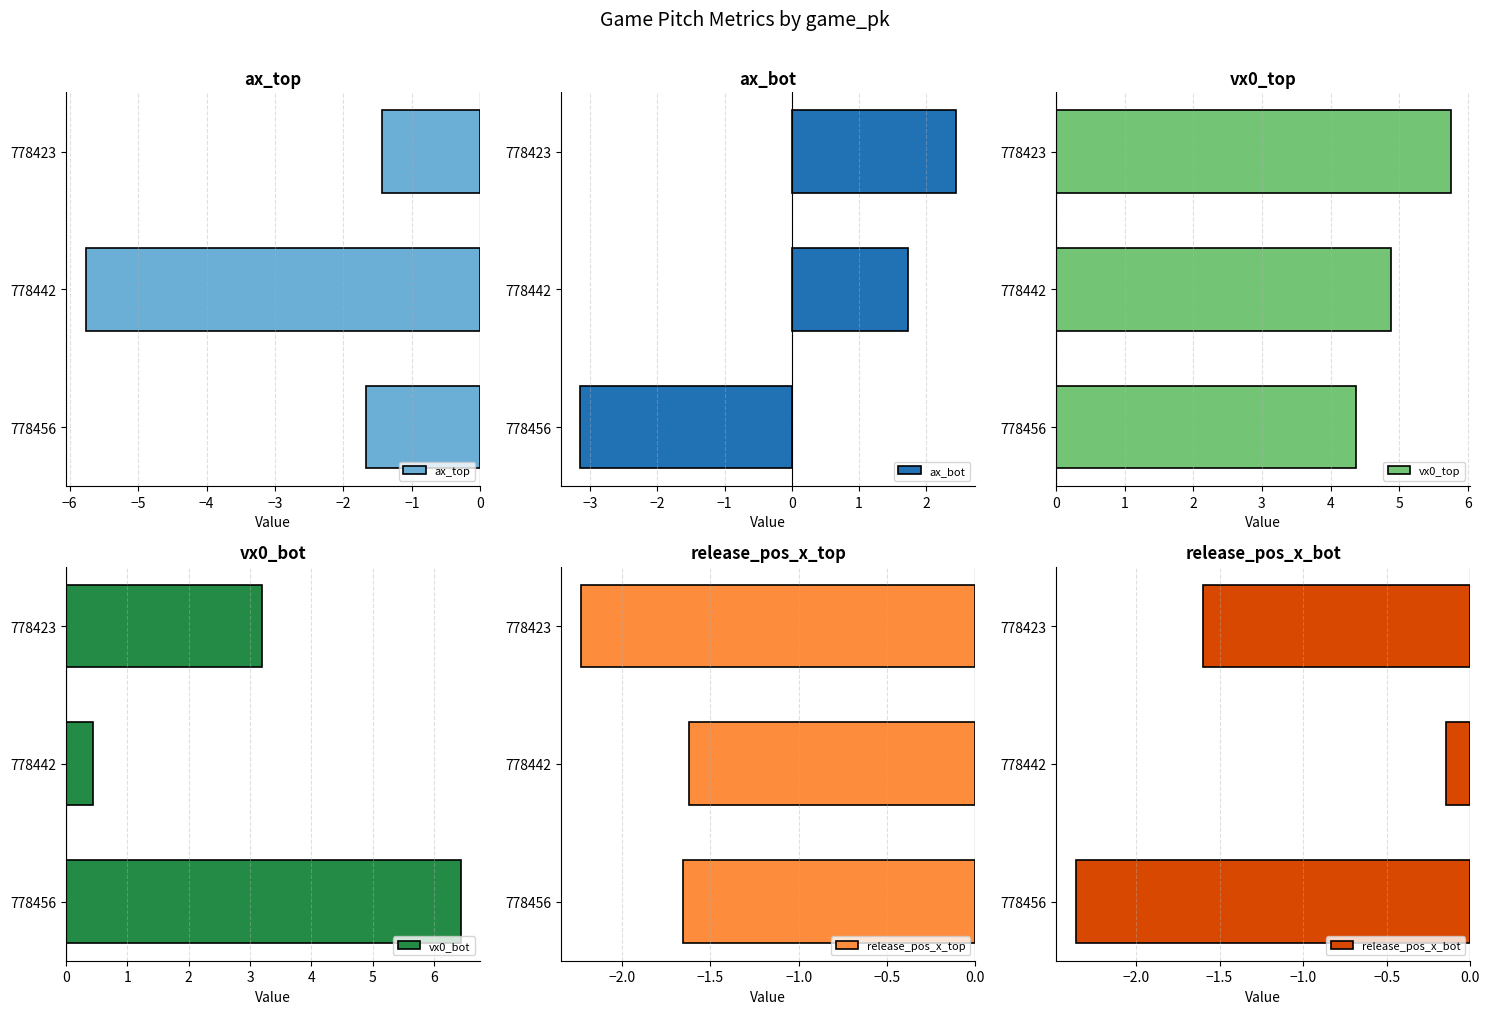

Rank the categories by ax_top value from lowest to highest.

778442, 778456, 778423